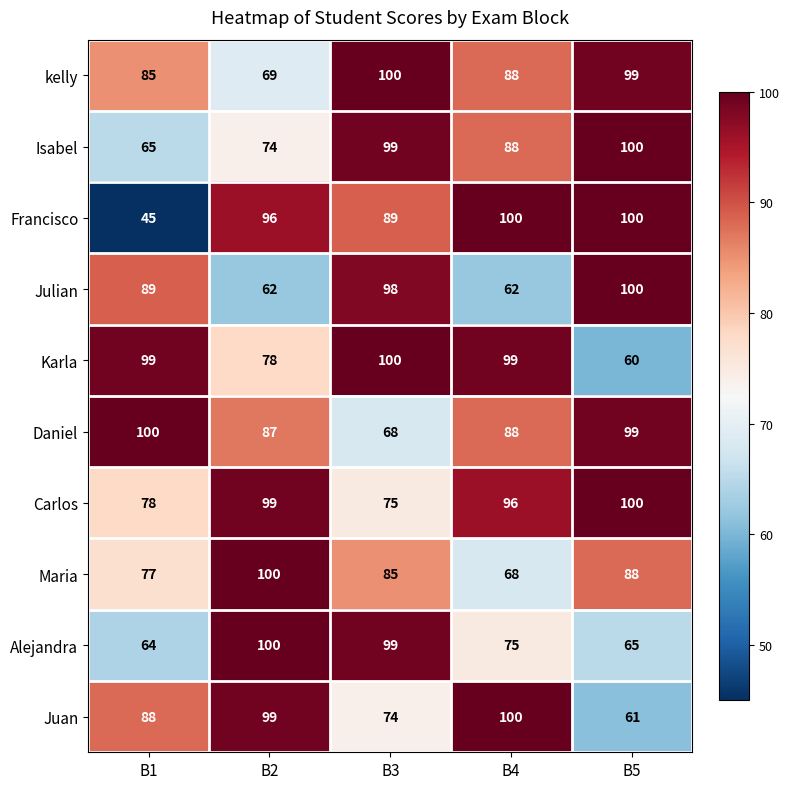

Read the Maria value at B2.

100